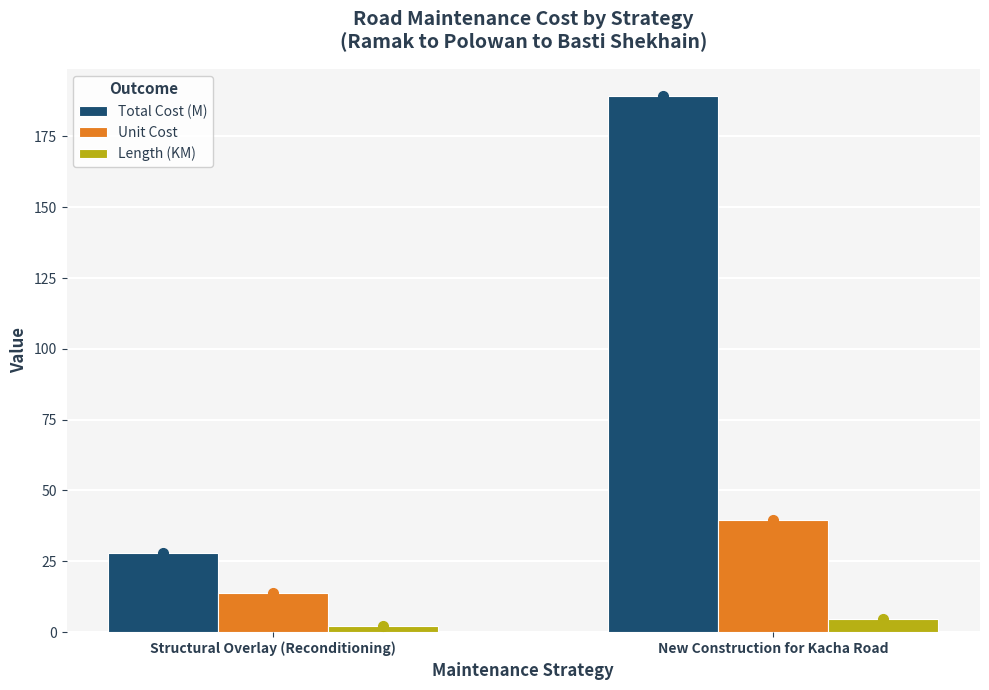

How many values in the Unit Cost series are below 39?

1